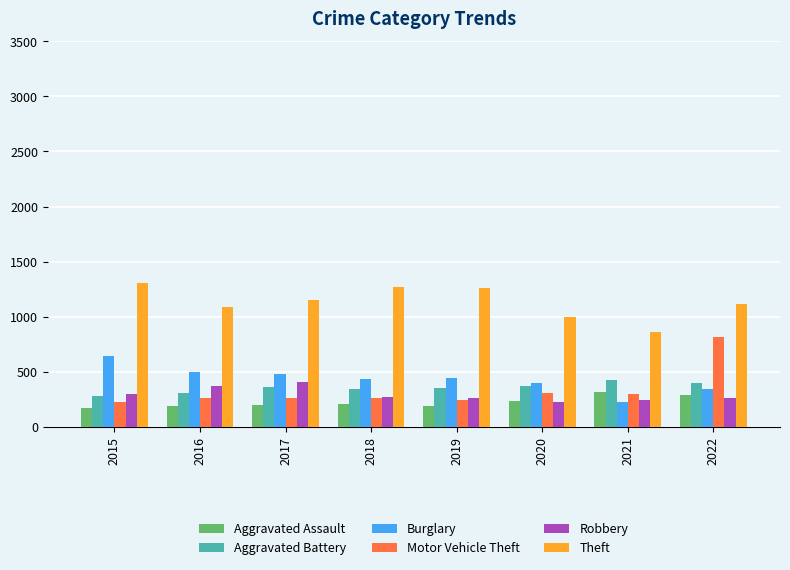

What is the spread (max minus min) of values at 2017?

954